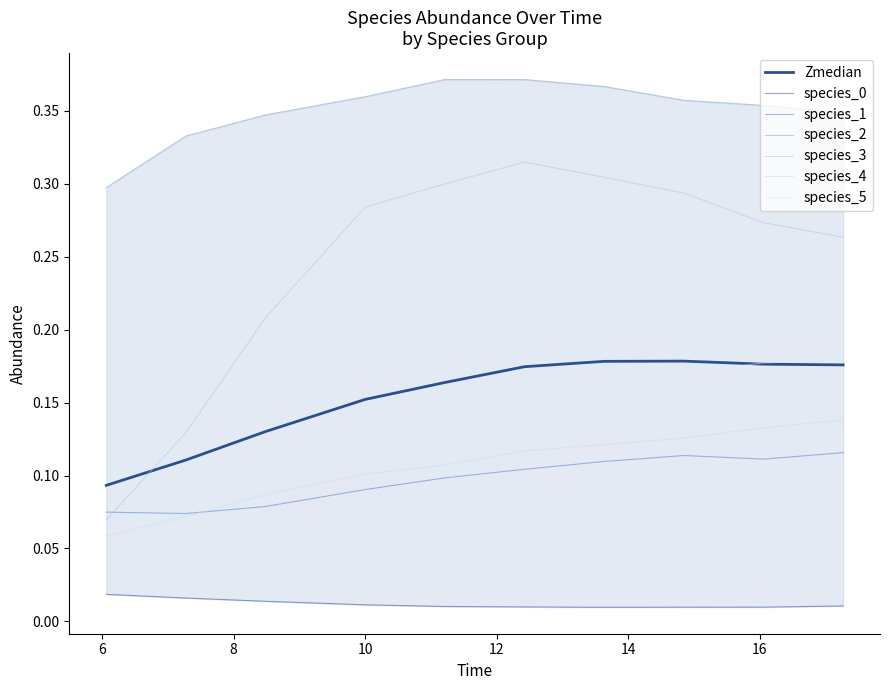

How many lines are shown in the chart?

6